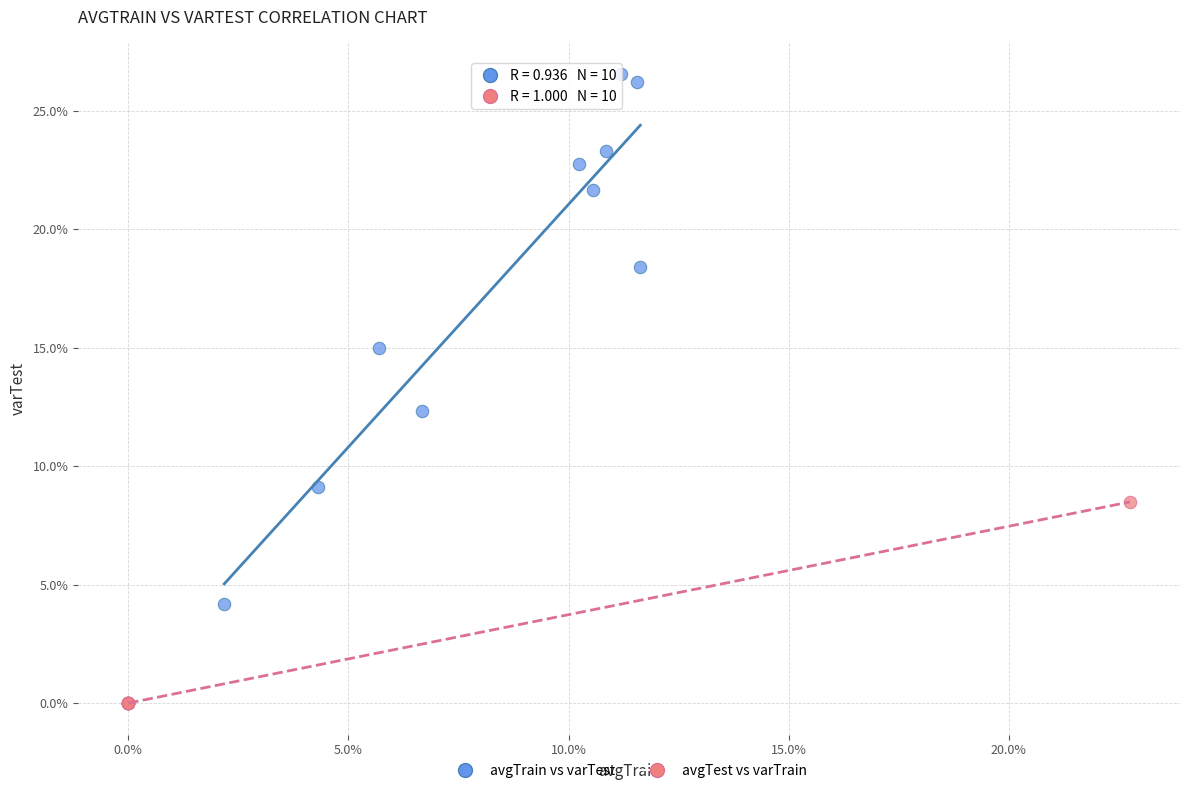

What are all the series names shown in the legend?

avgTrain vs varTest, avgTest vs varTrain